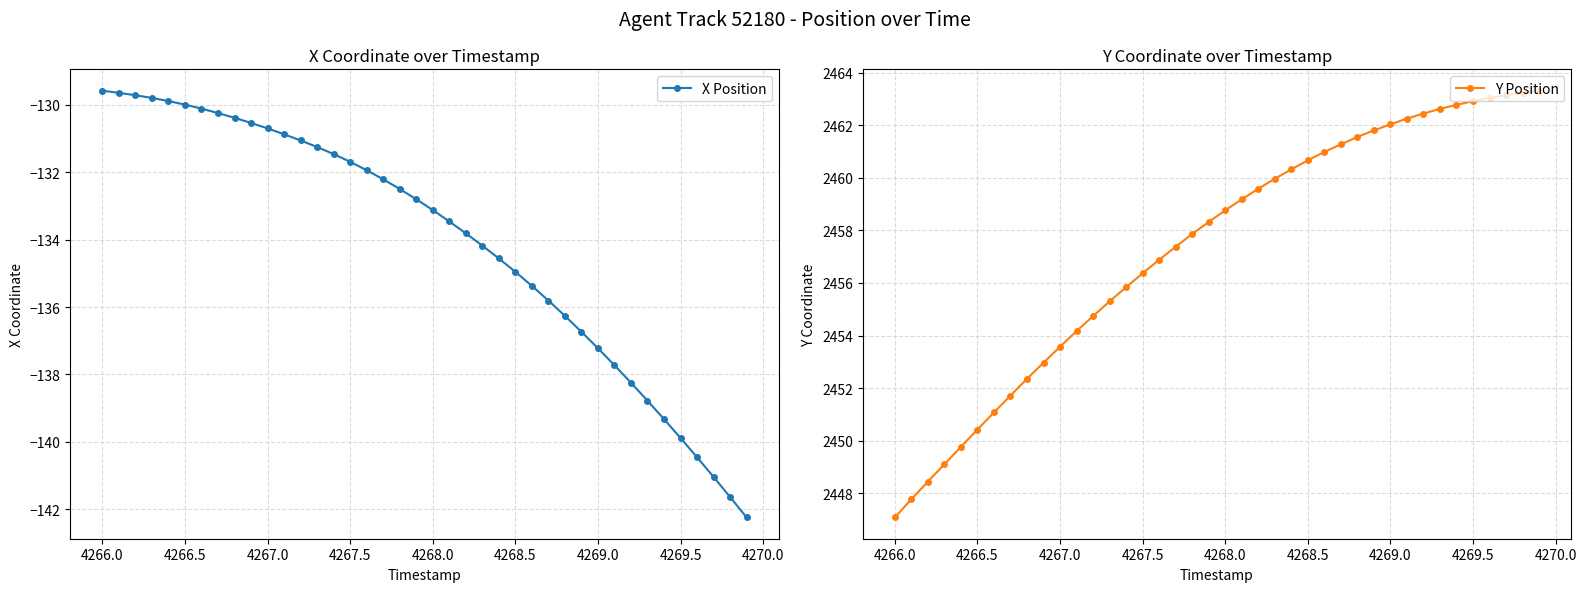

How many distinct data groups are displayed?

2